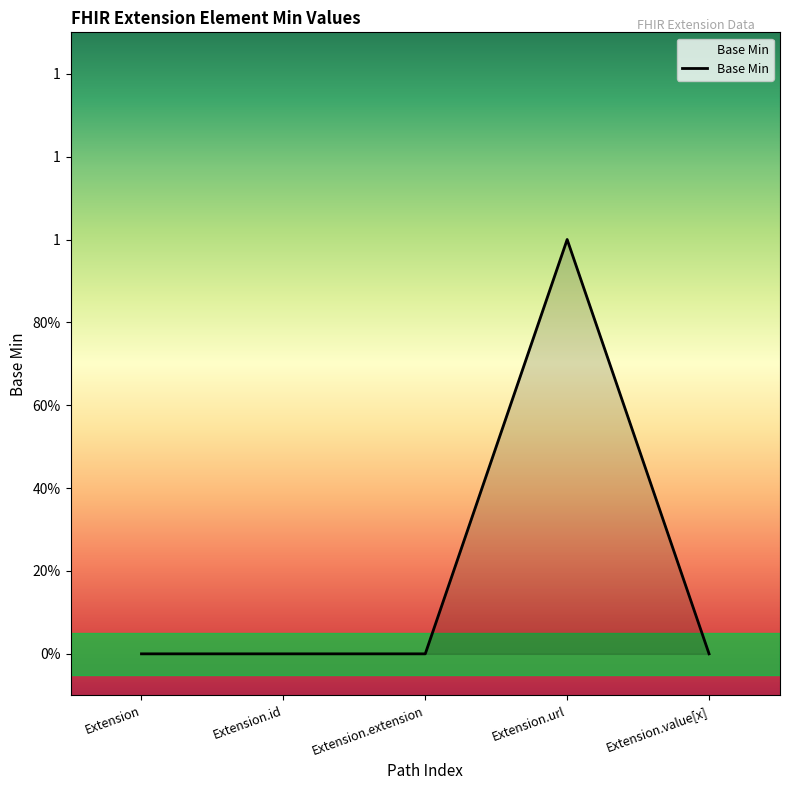

Does the chart have visible grid lines?

No